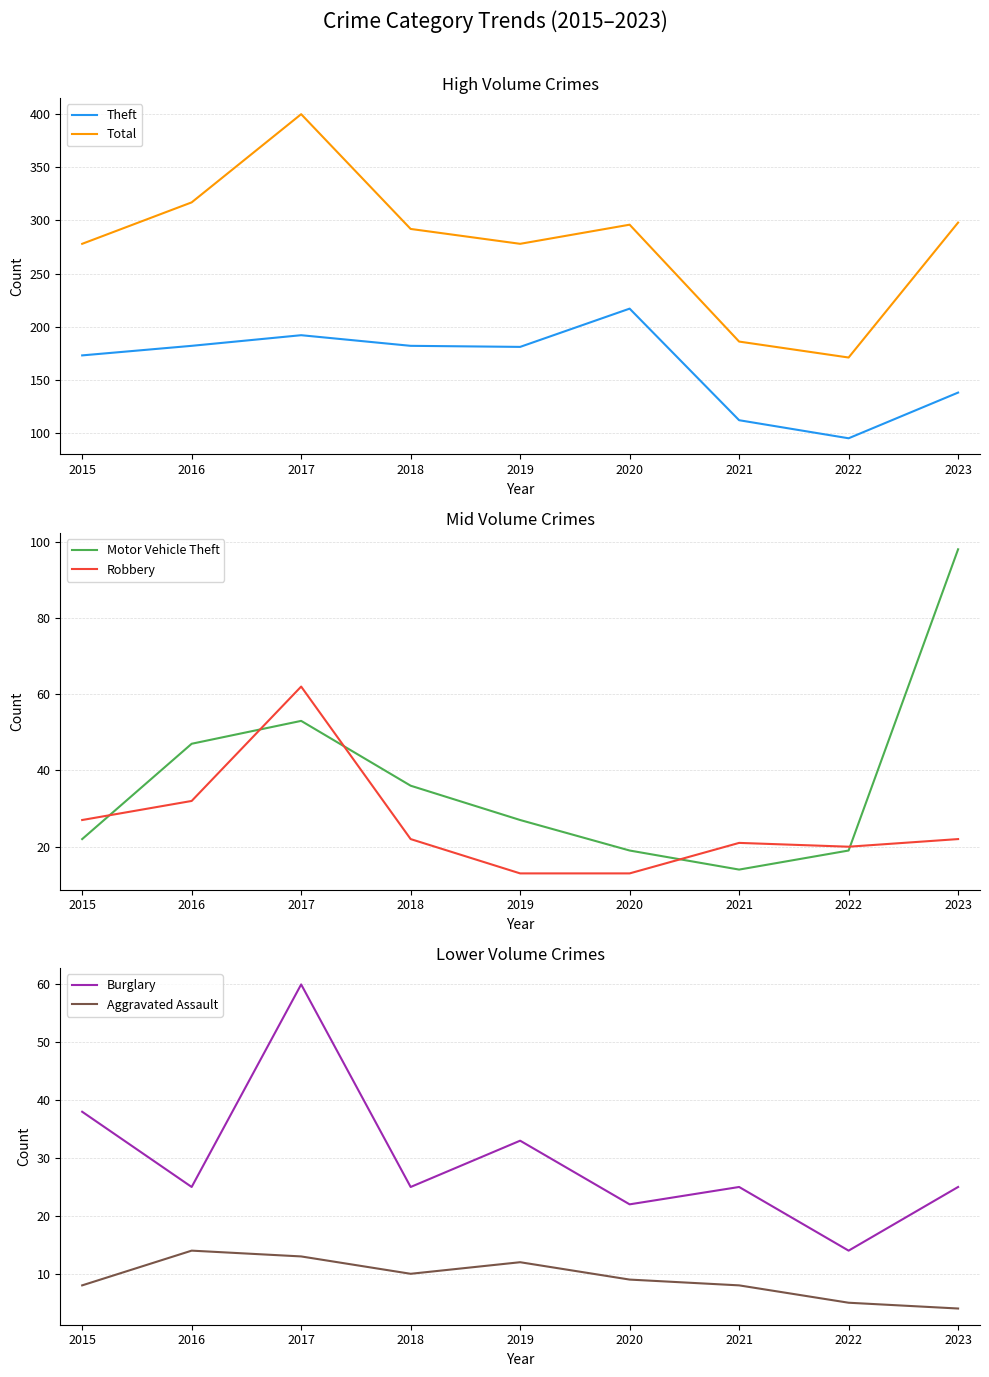

What is the difference between the highest and lowest values at 2015?

270